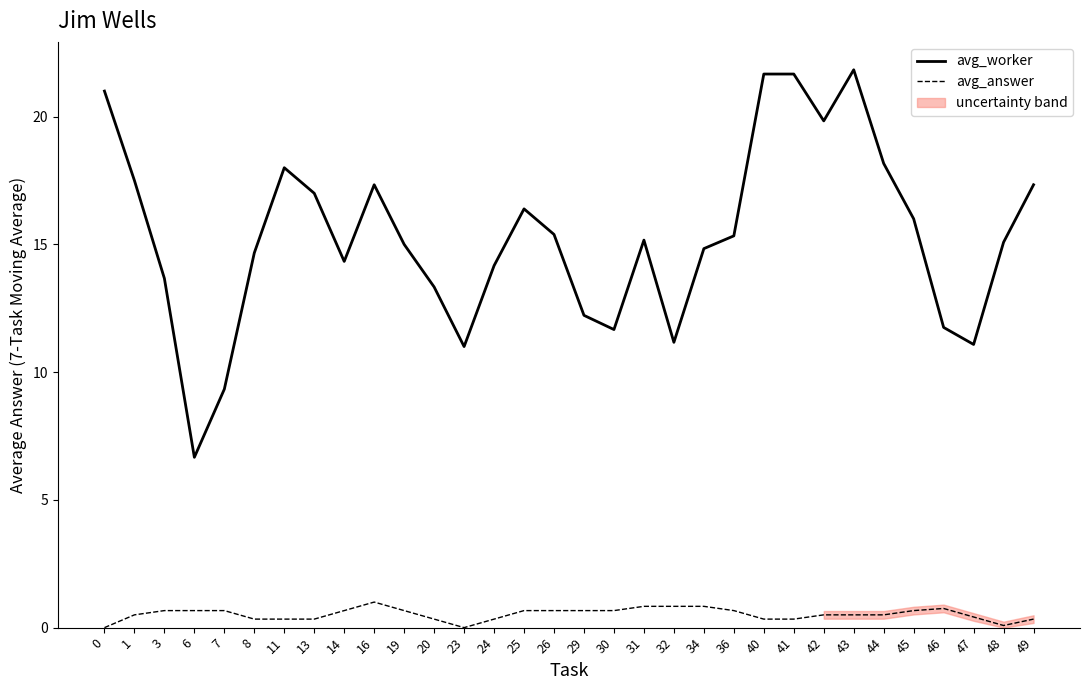

What is the difference between the second highest and second lowest values in the avg_worker series?

12.3